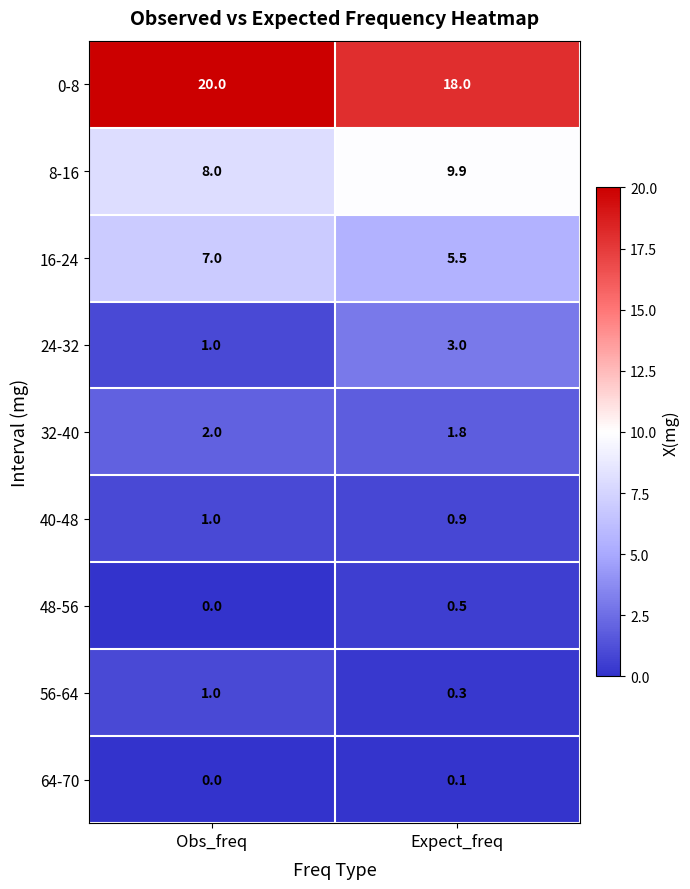

Where is 40-48 nearest to the value 0?

Expect_freq